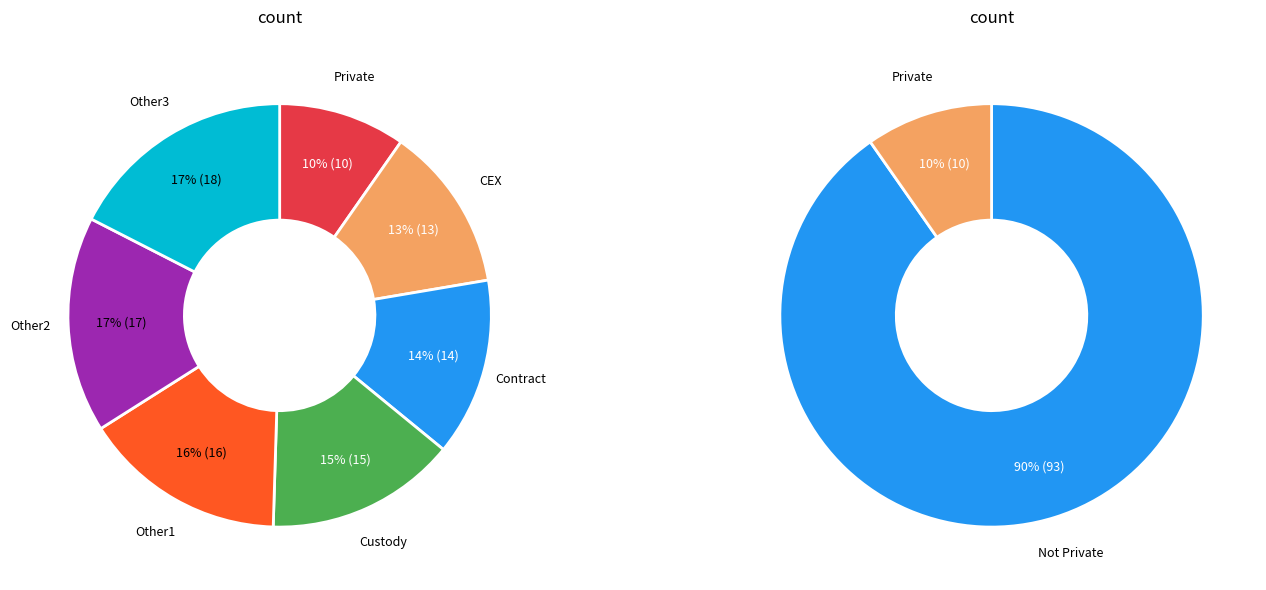

How many segments does this pie chart have?

7